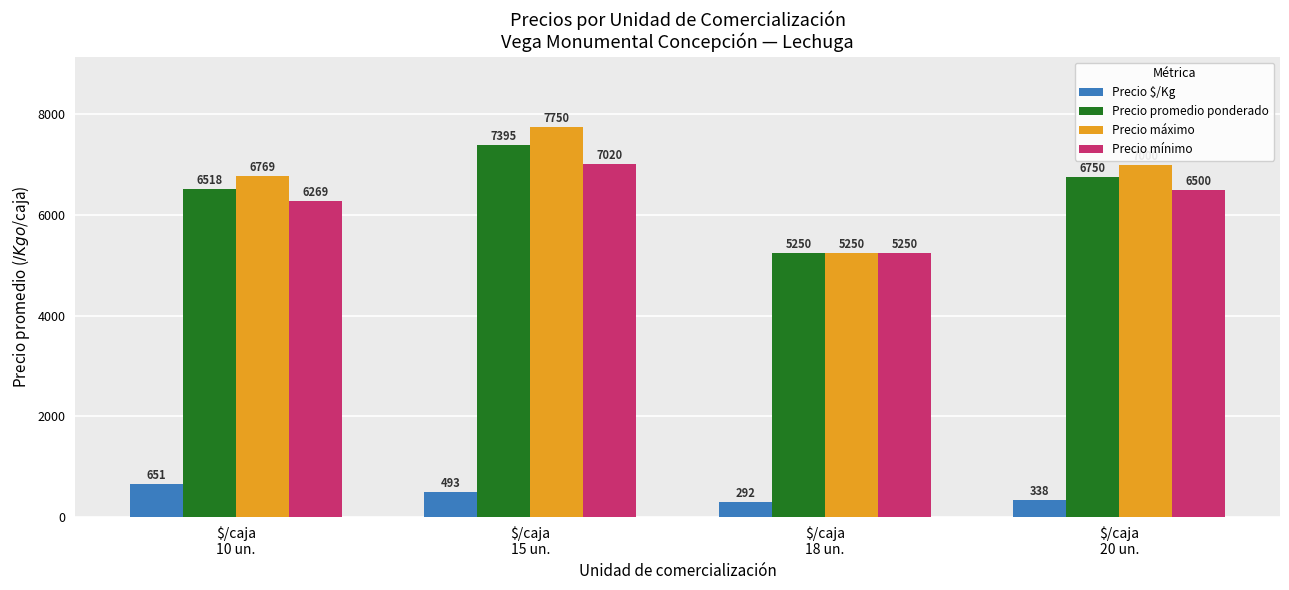

What is the total value across all series at $/caja
18 un.?

16042.0